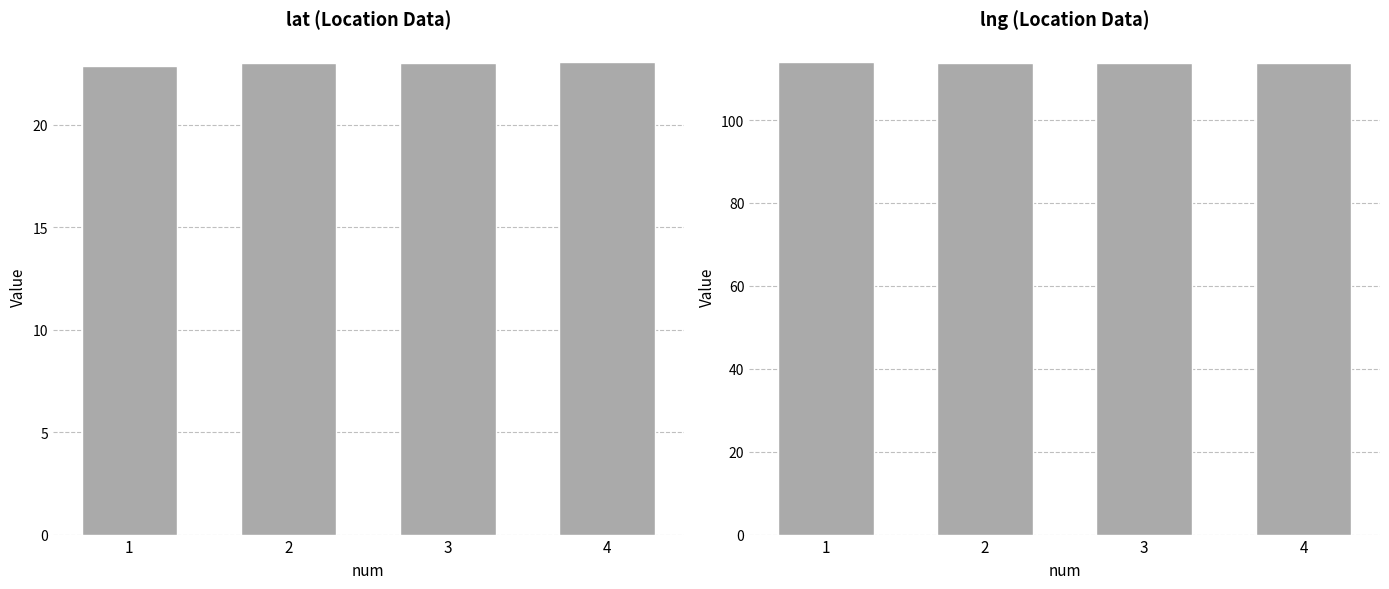

Rank the series at 1 from lowest to highest value.

lat, lng